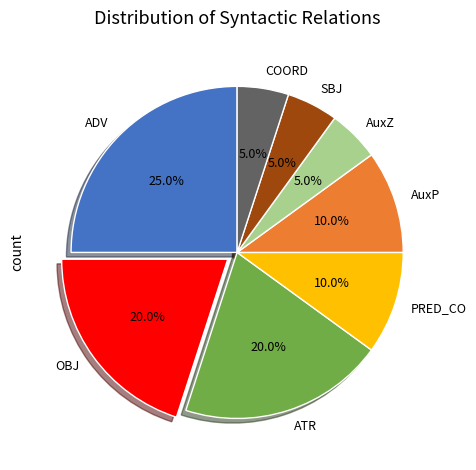

What is the total percentage of ADV and PRED_CO?

35.0%